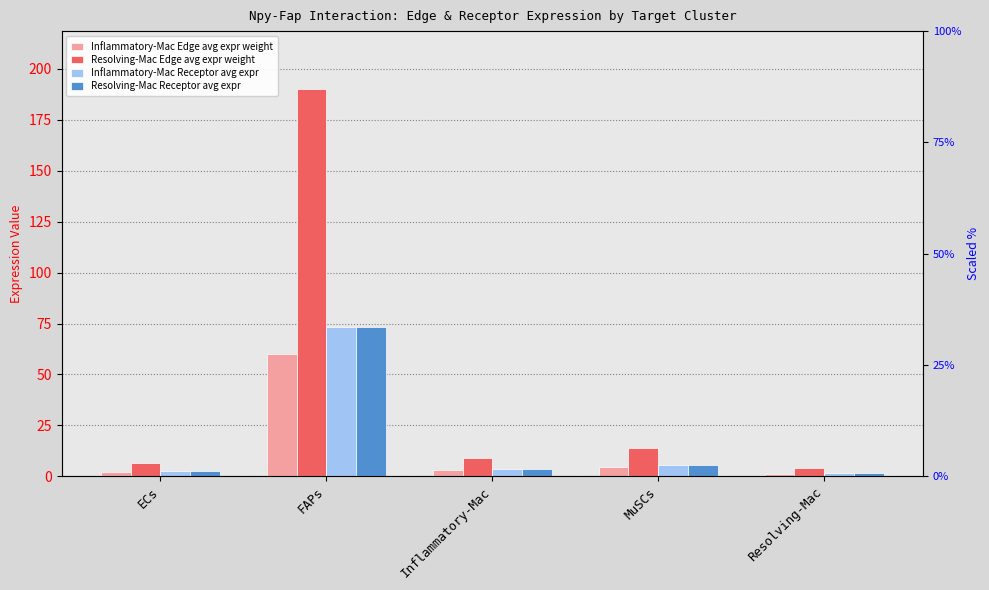

What position from the left is Resolving-Mac?

5